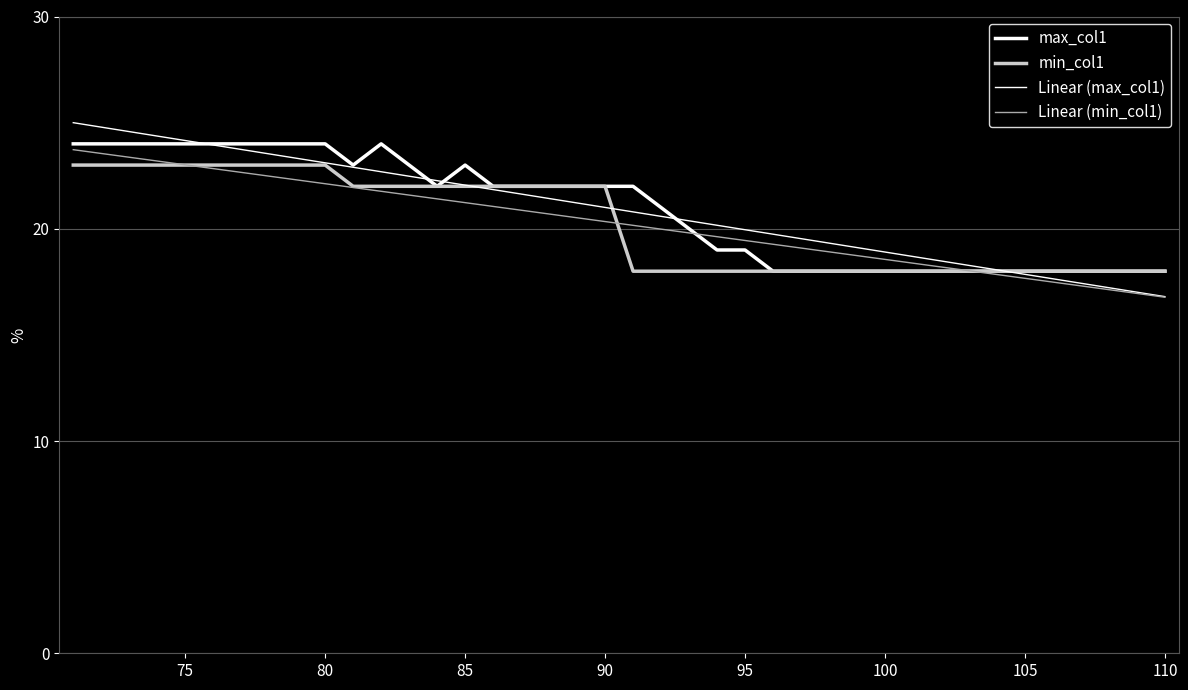

True or false: max_col1 and Linear (min_col1) cross at least once.

True